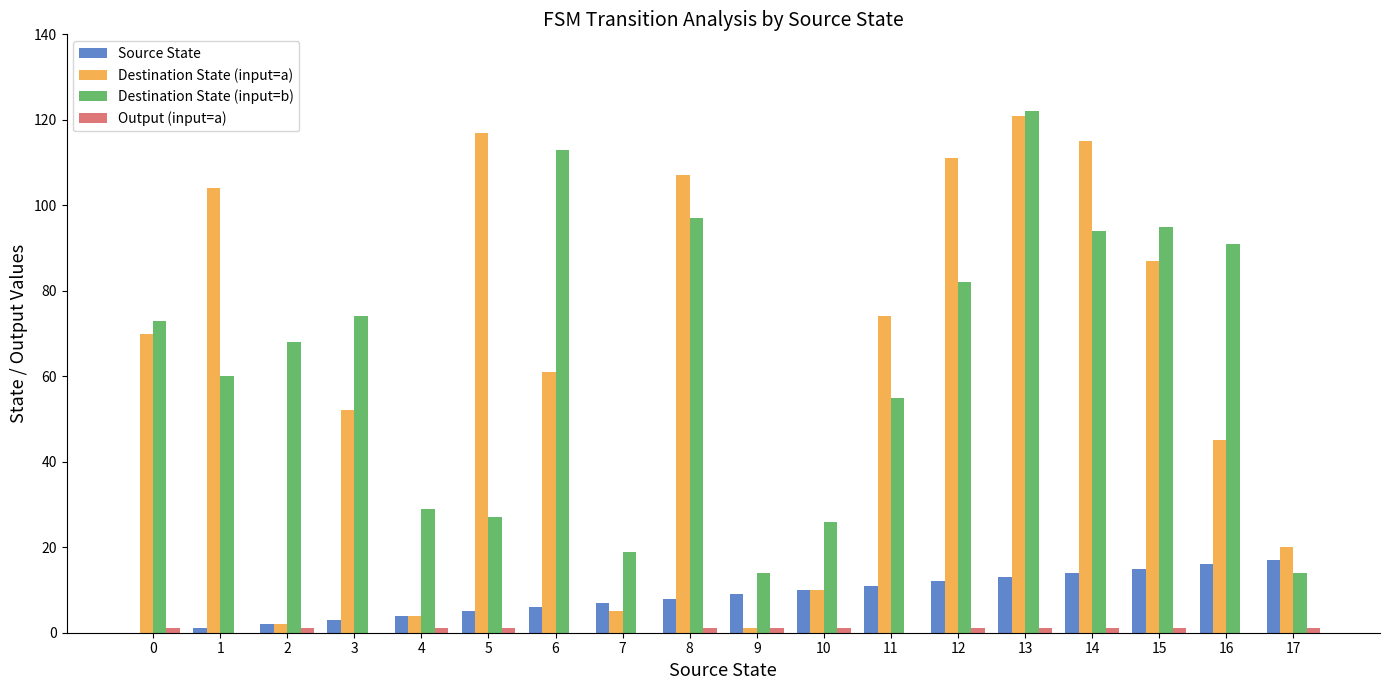

Is it true that Source State equals 5 at 15?

False